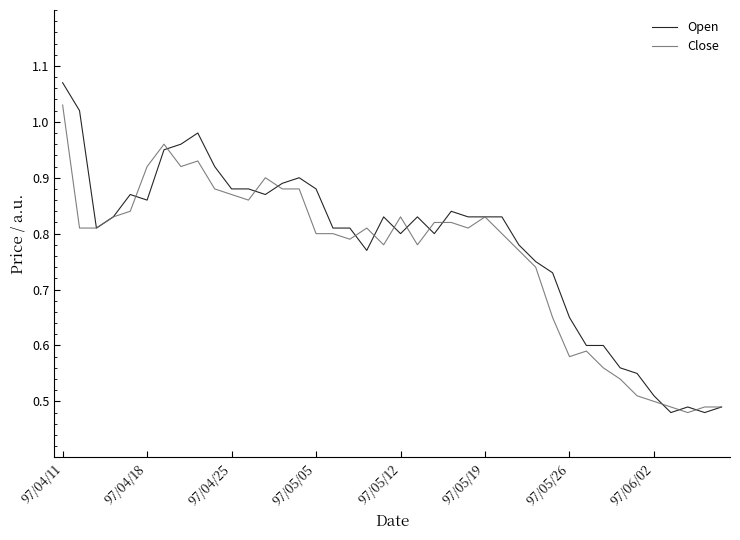

List the series in order of their peak value, highest first.

Open, Close